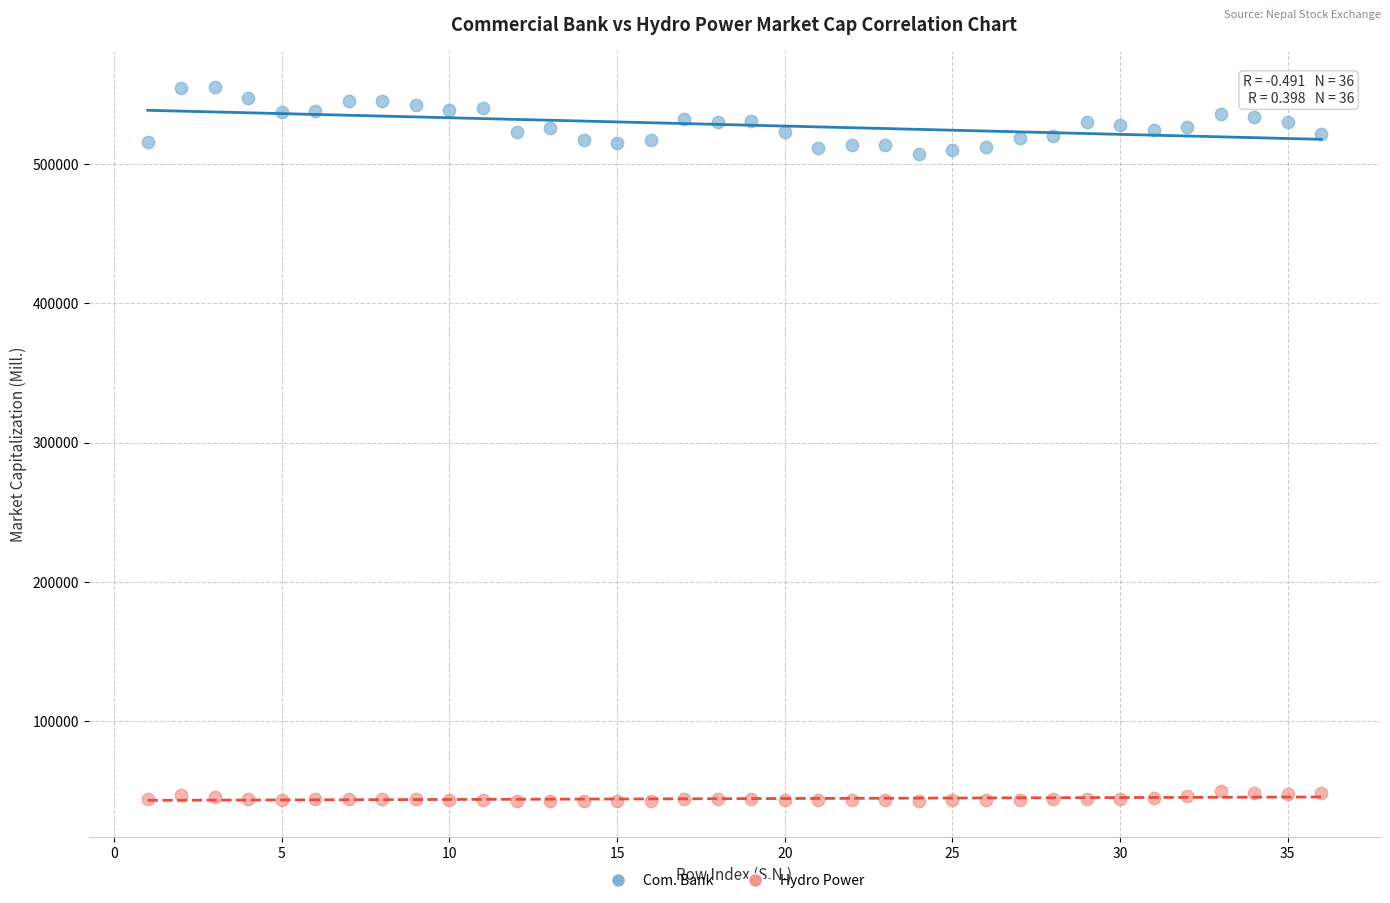

What are all the series names shown in the legend?

Com. Bank, Hydro Power